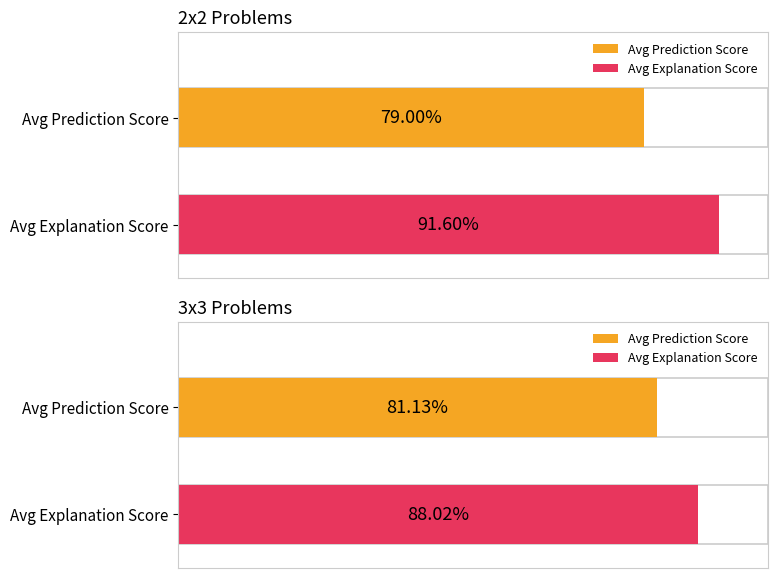

How many Prediction Score values are between 0 and 1?

2